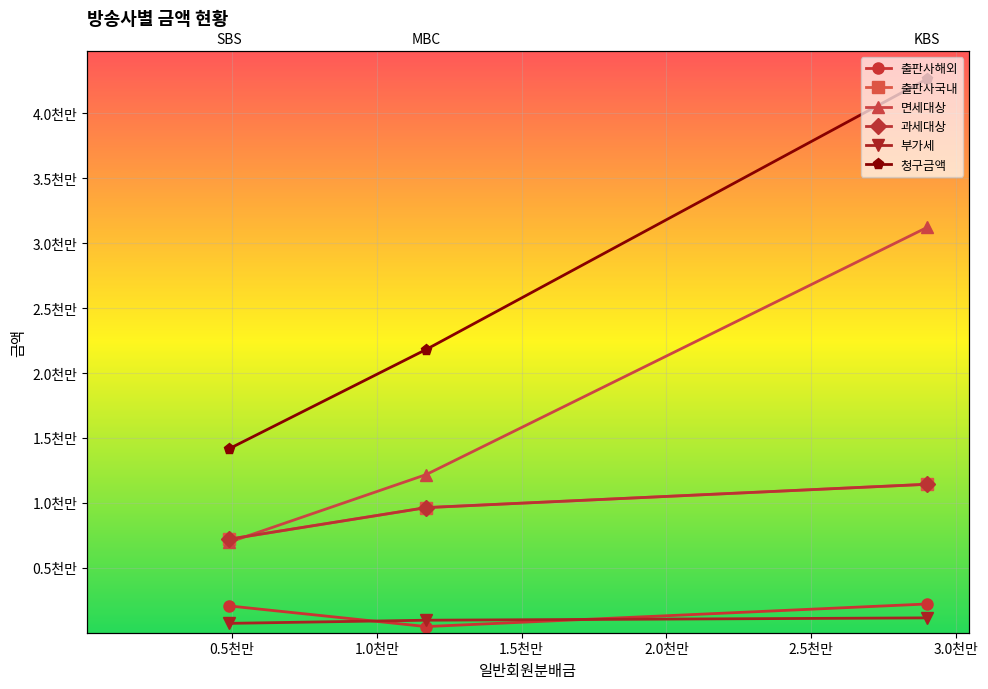

The 면세대상 series shows 12039343.2 at 1.0천만. True or false?

False